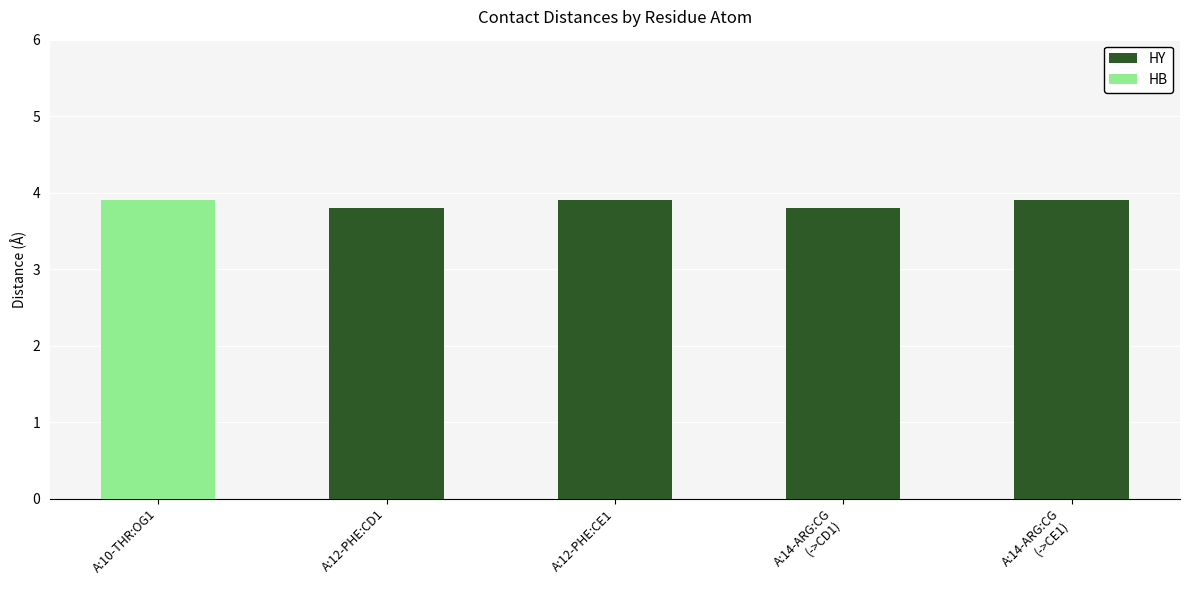

Count the number of categories in the chart.

5